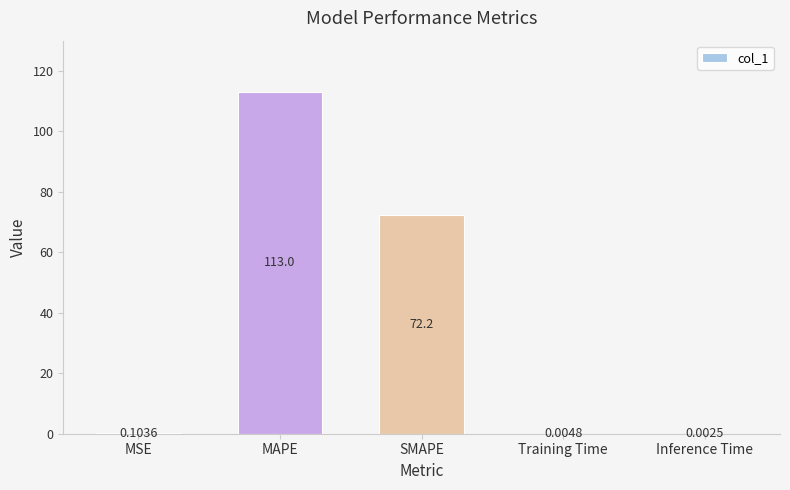

Which has a higher value, Inference Time or MSE?

MSE